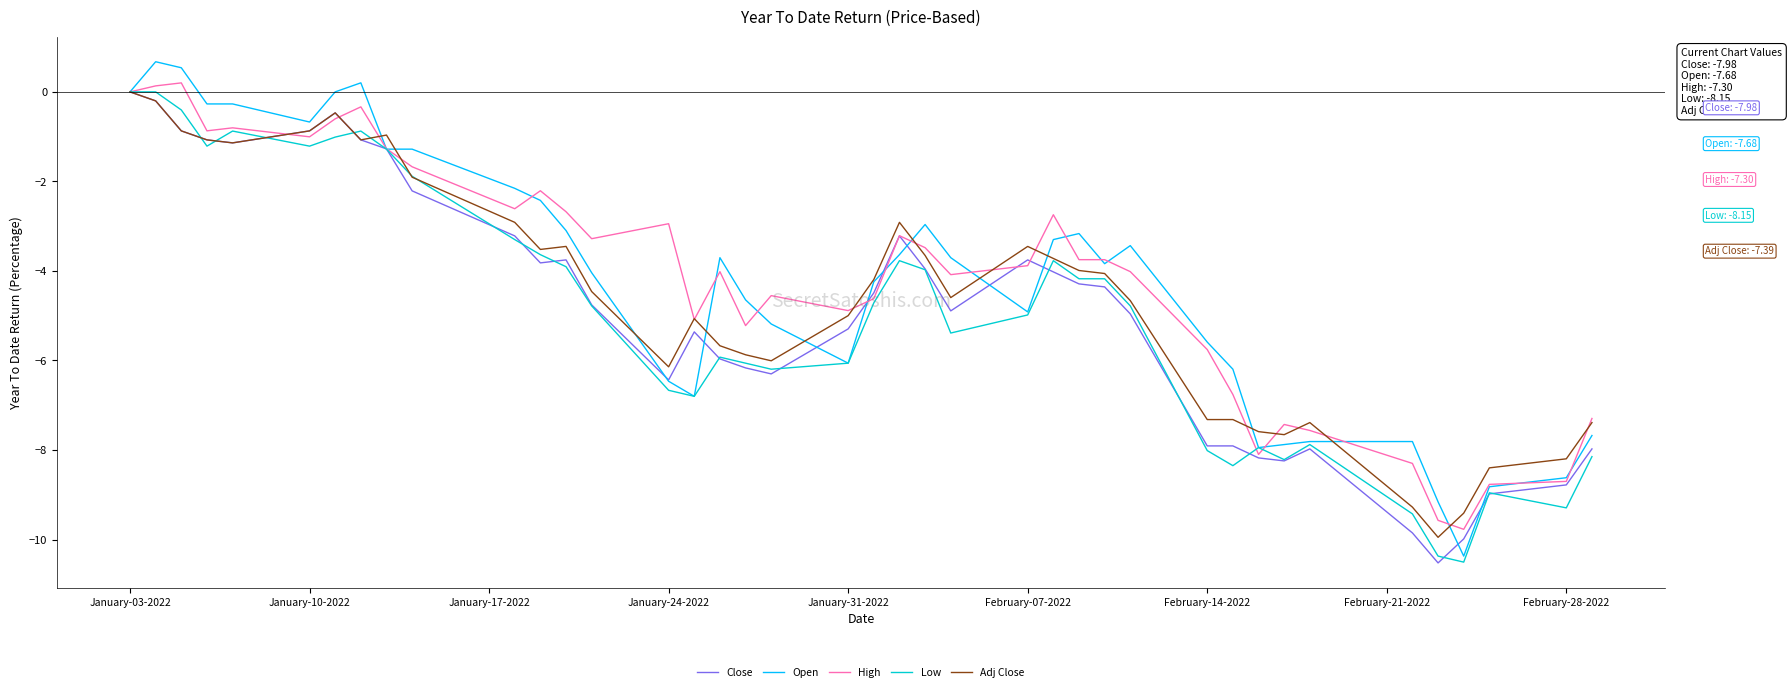

What is the greatest value displayed?

0.7